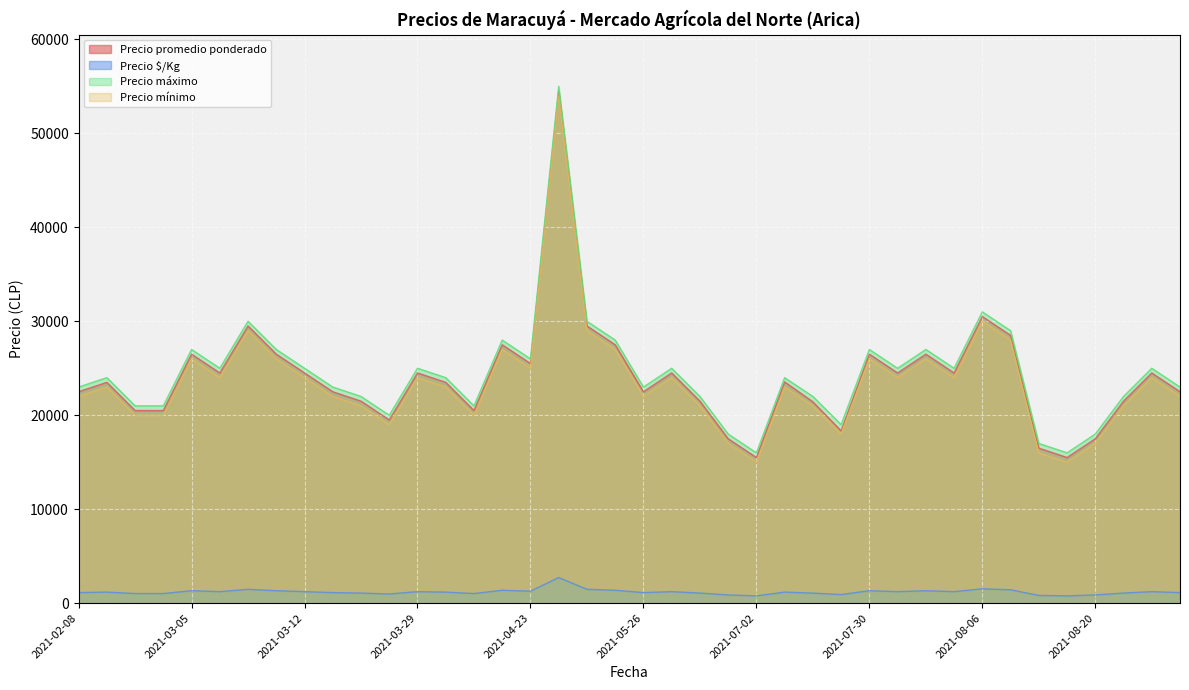

List the series in order of their peak value, lowest first.

Precio $/Kg, Precio mínimo, Precio promedio ponderado, Precio máximo